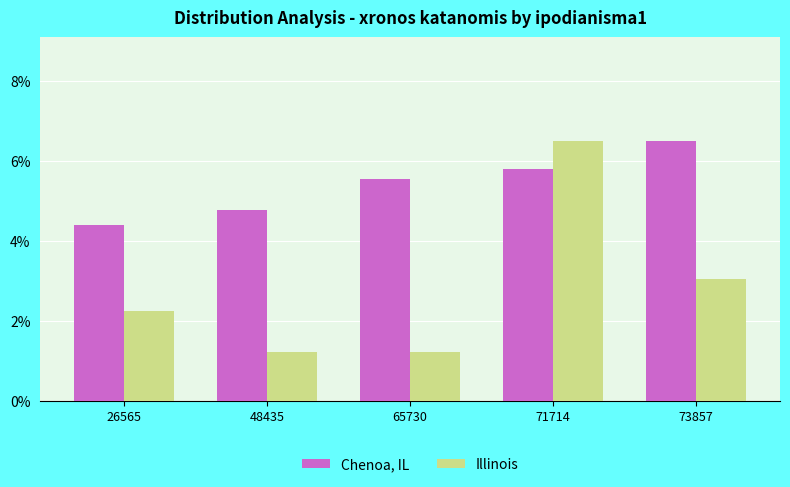

Rank the series at 48435 from lowest to highest value.

Illinois, Chenoa, IL